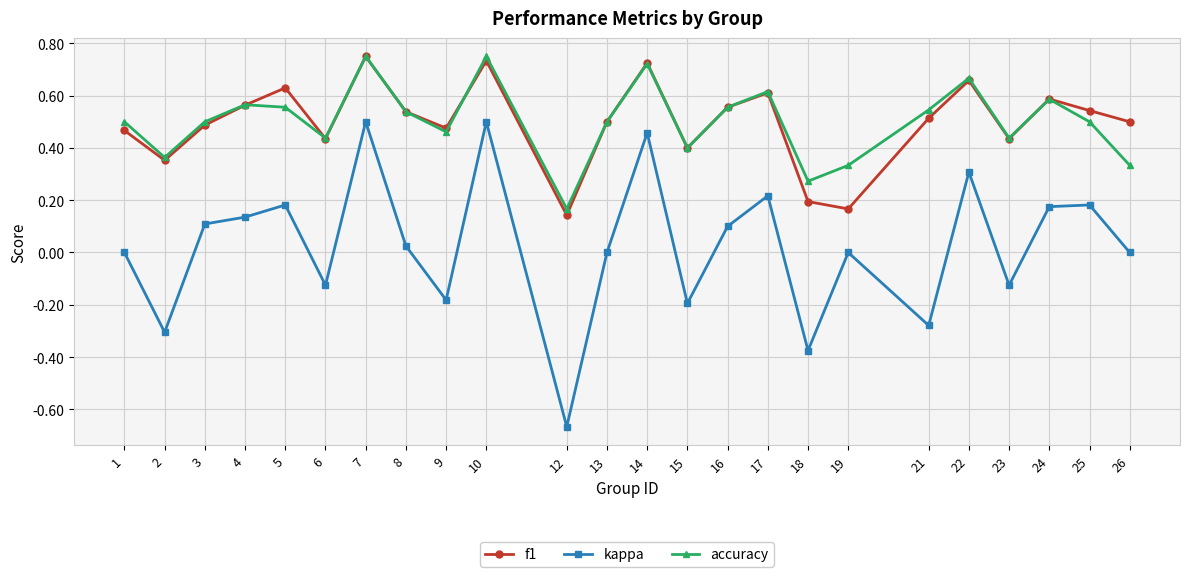

Count the number of categories in the chart.

24